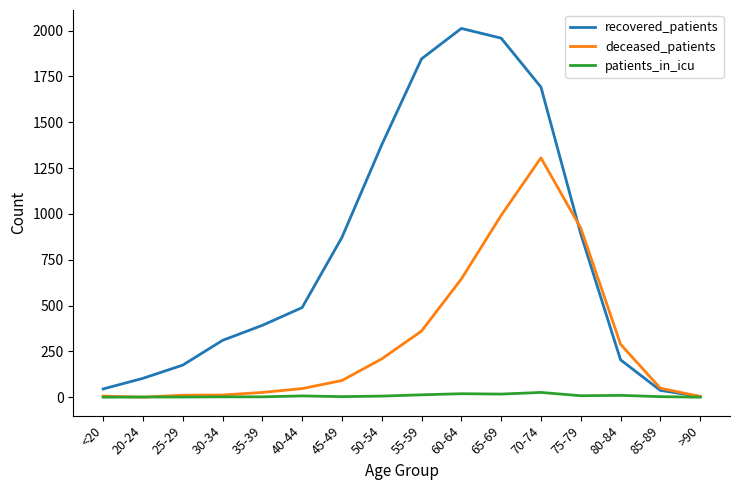

Rank the series by their maximum value, from highest to lowest.

recovered_patients, deceased_patients, patients_in_icu